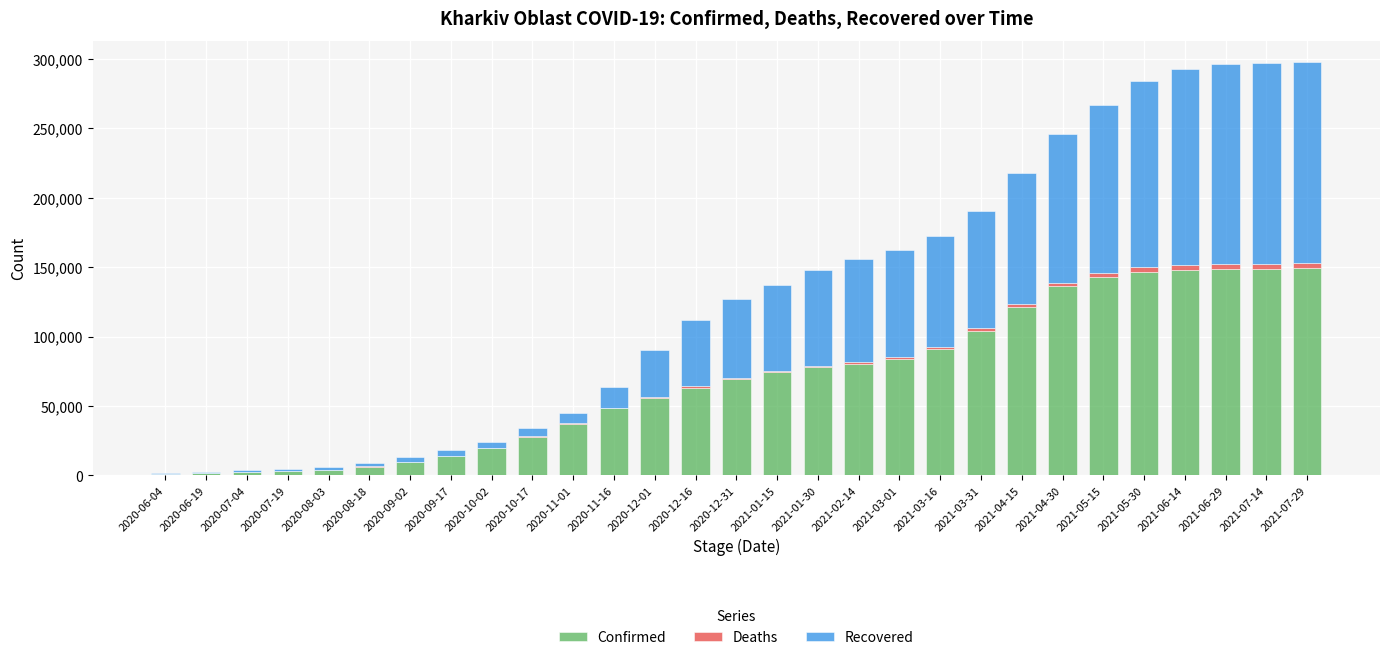

What is the maximum value for Confirmed?

149314